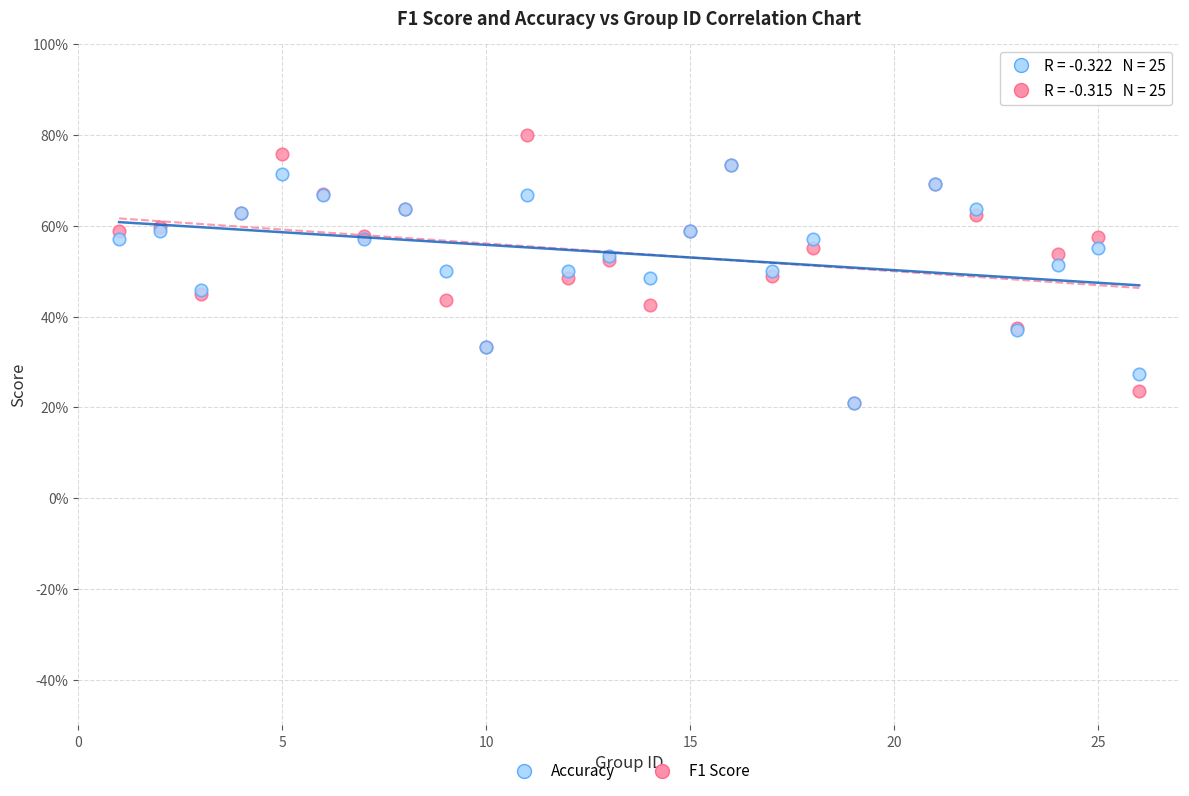

Which series has the largest Y range (max minus min)?

F1 Score